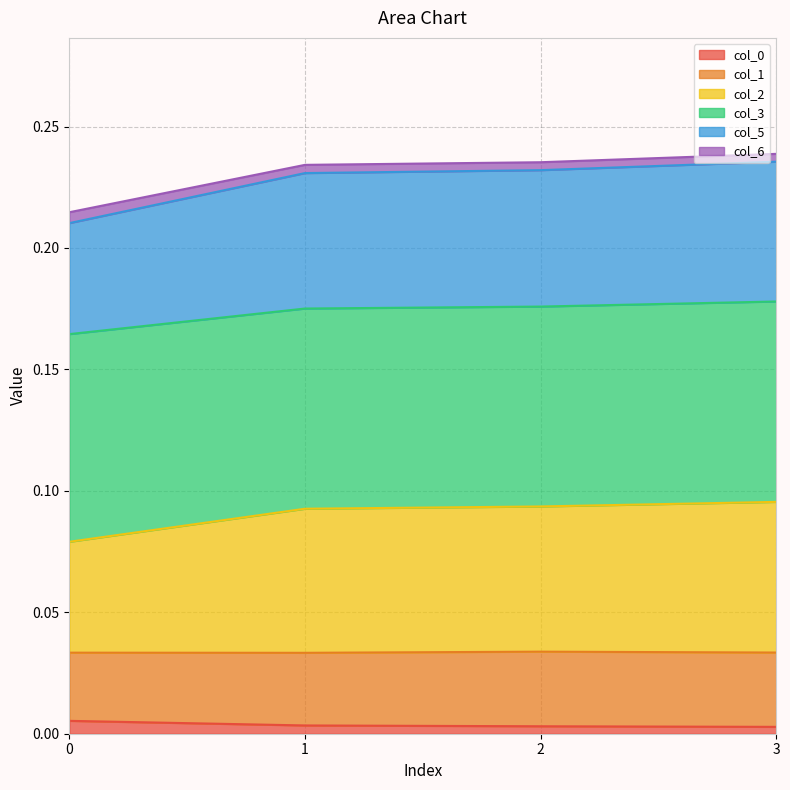

True or false: col_2 and col_6 cross at least once.

False